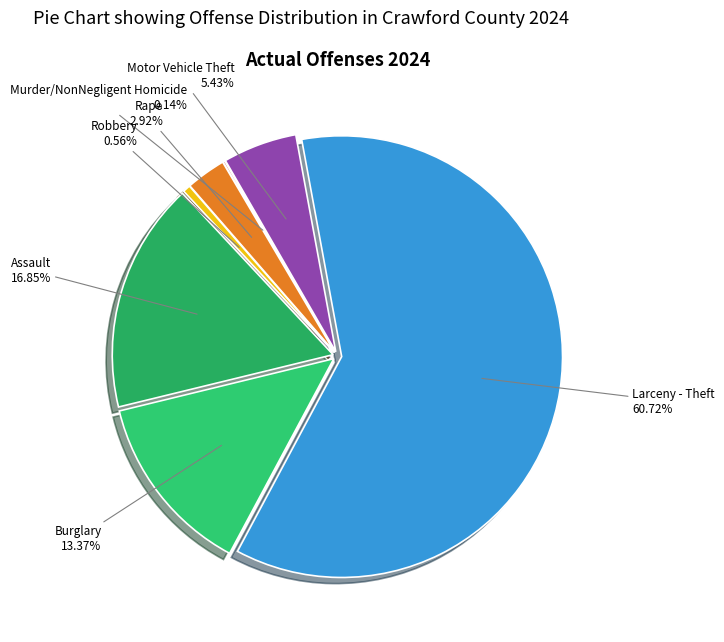

What percentage is the Motor Vehicle Theft slice, to the nearest percent?

5%